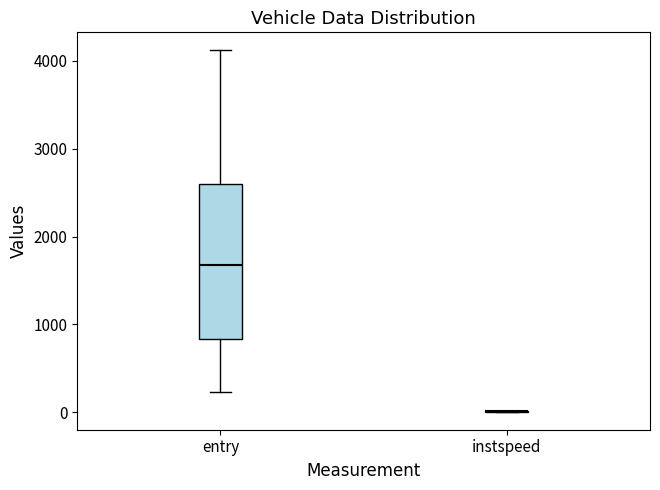

Comparing the boxes themselves (not the whiskers), which one is the tallest?

entry